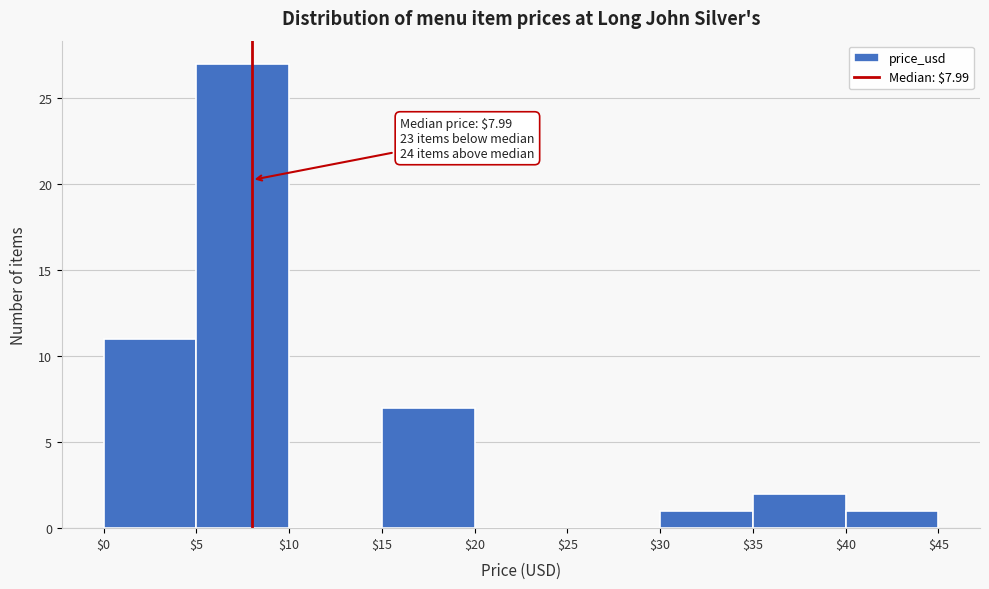

Over which range of the x-axis is the bar tallest?

$5 to $10